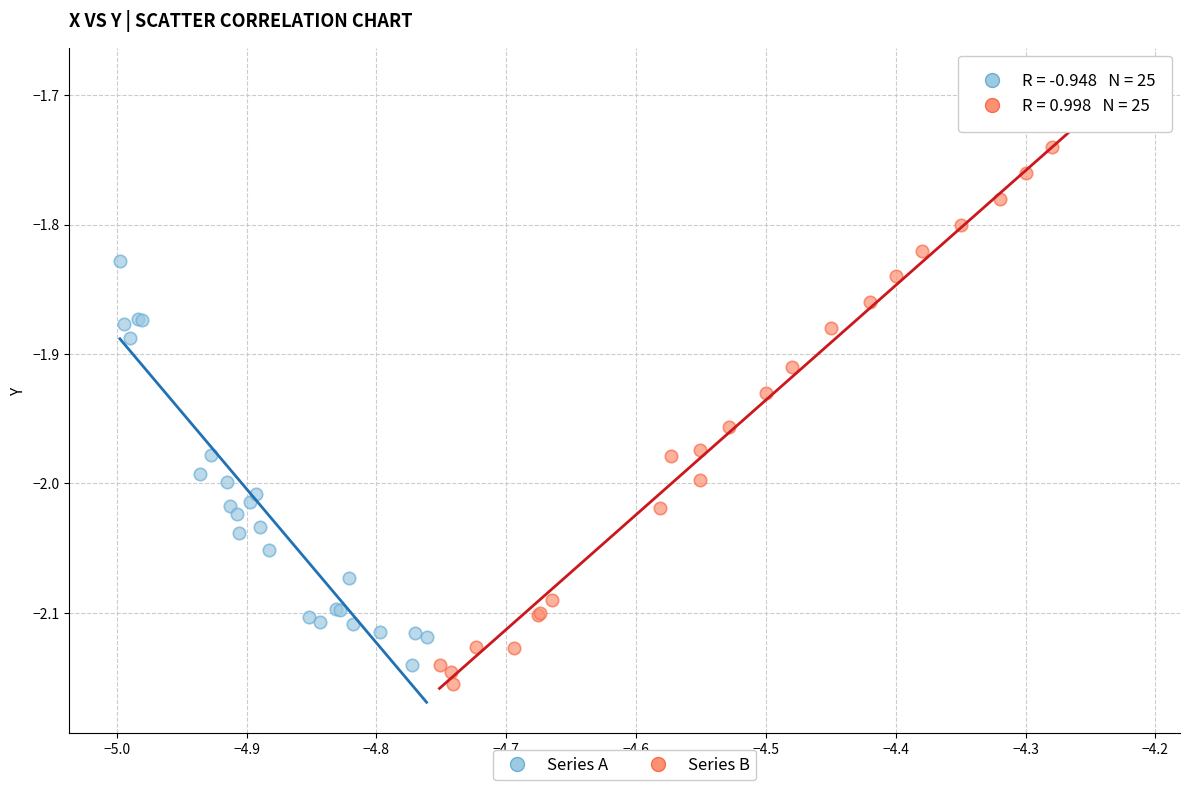

What are all the series names shown in the legend?

Series A, Series B